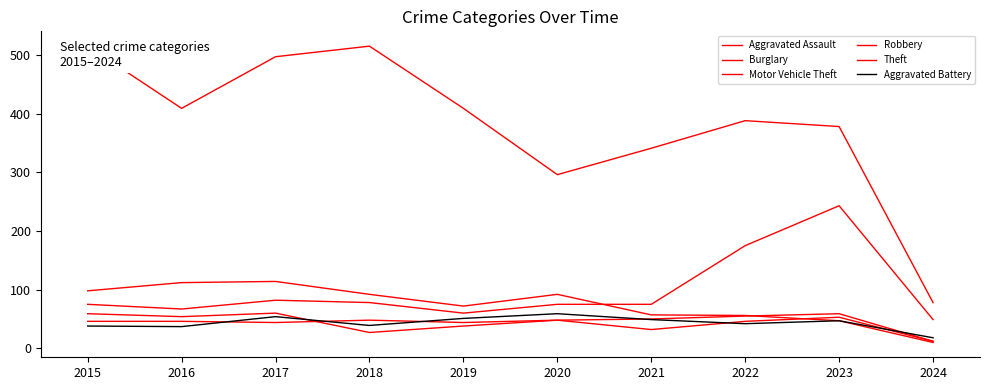

After their last crossing, which series has the higher values: Aggravated Assault or Robbery?

Aggravated Assault